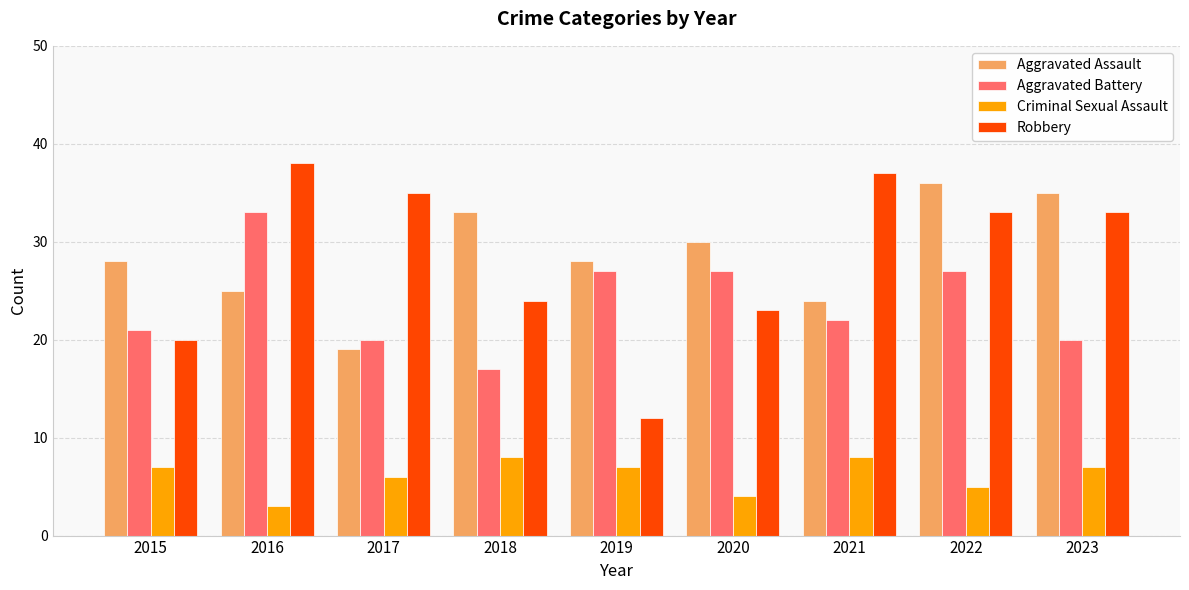

The value of Criminal Sexual Assault at 2021 is 8. True or false?

True